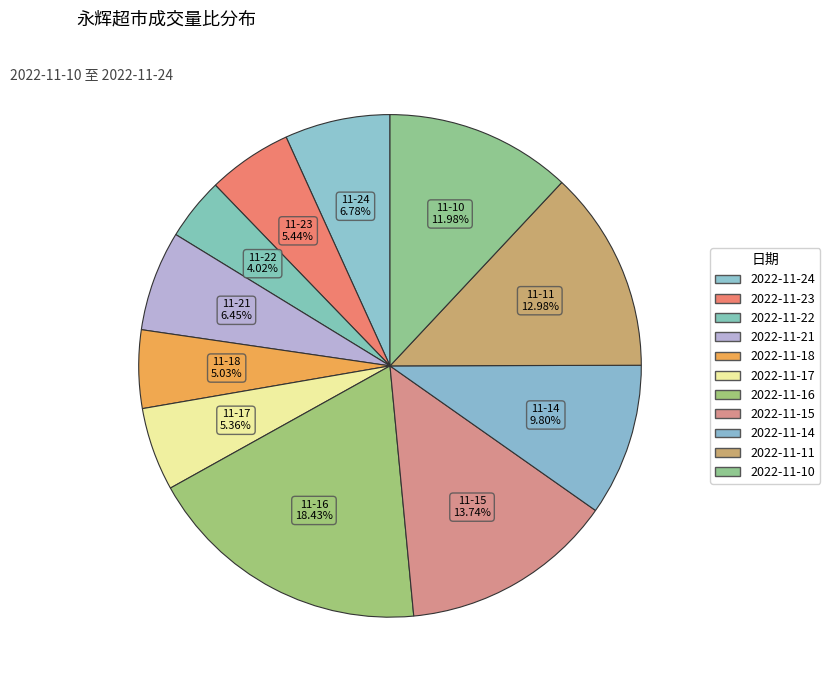

How many segments does this pie chart have?

11